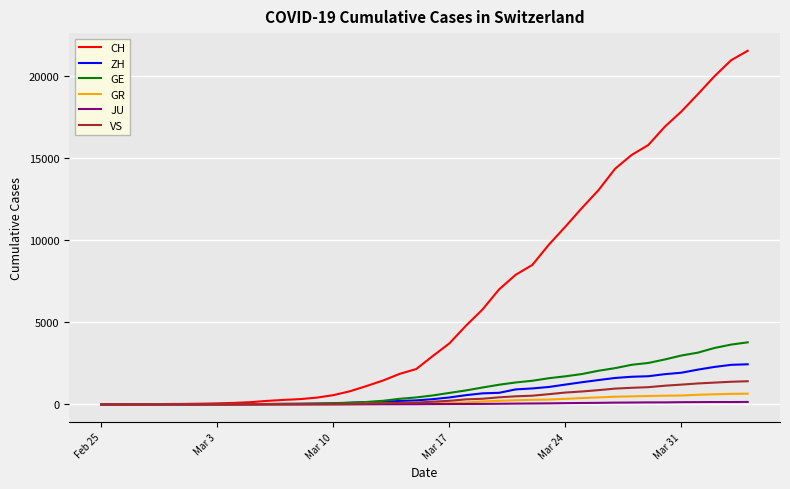

How many lines are shown in the chart?

6